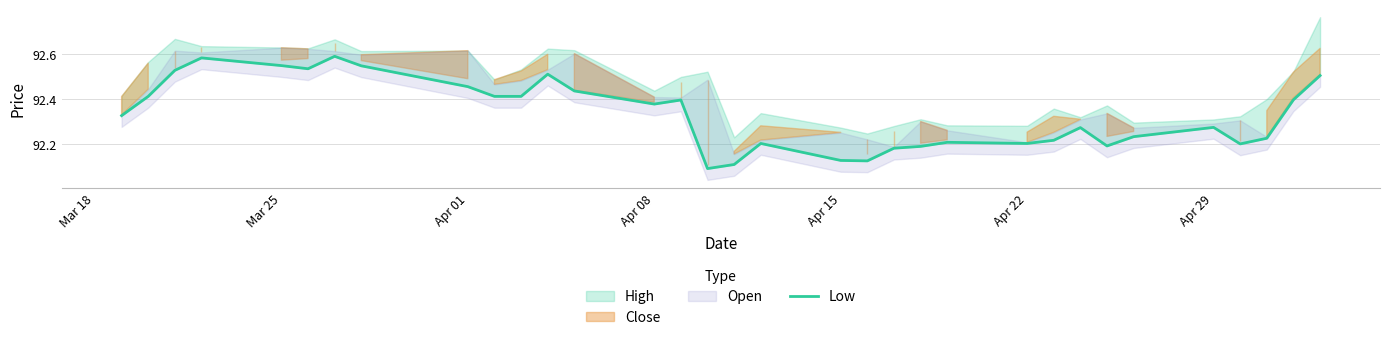

How many lines are shown in the chart?

1